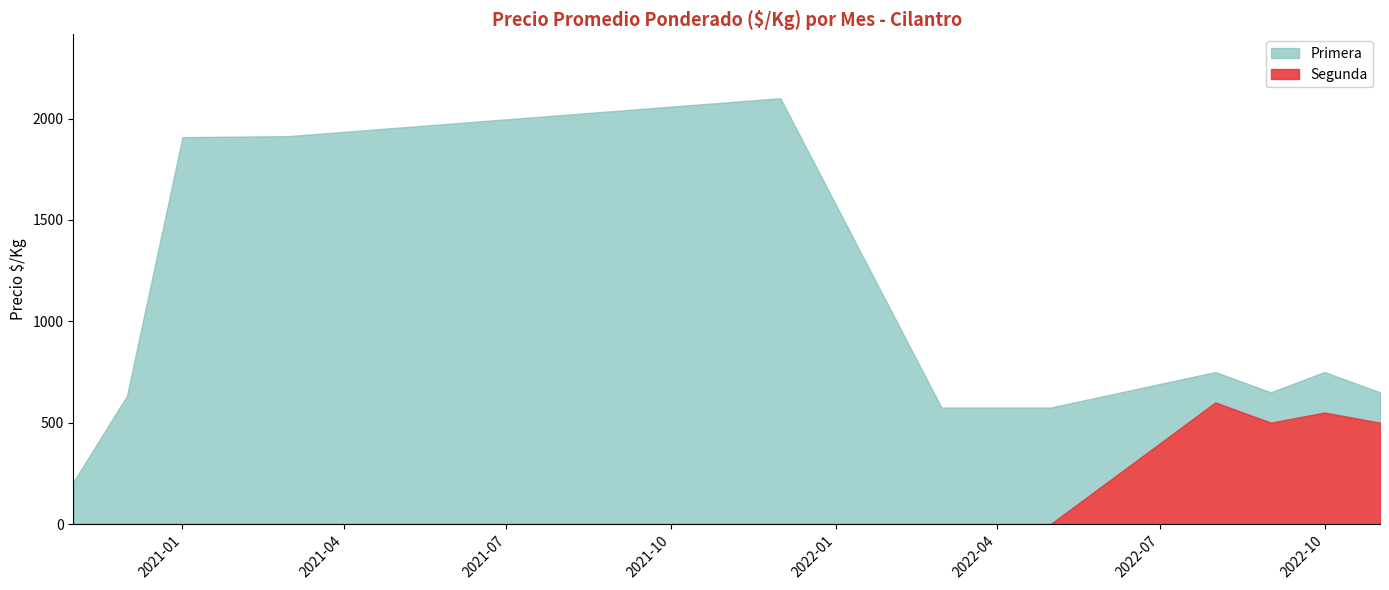

What is the spread (max minus min) of values at 2022-10?

200